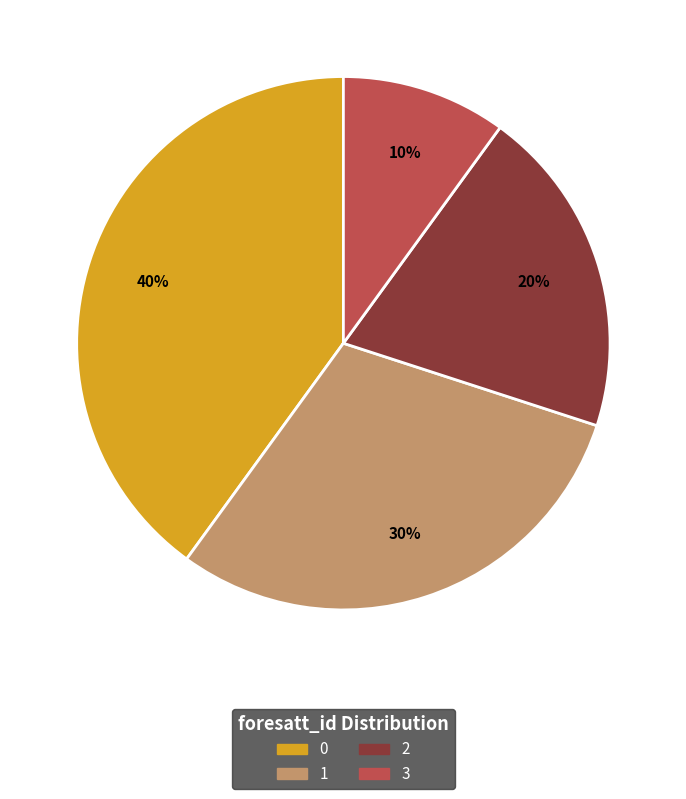

Does 2 represent more than half of the total?

No